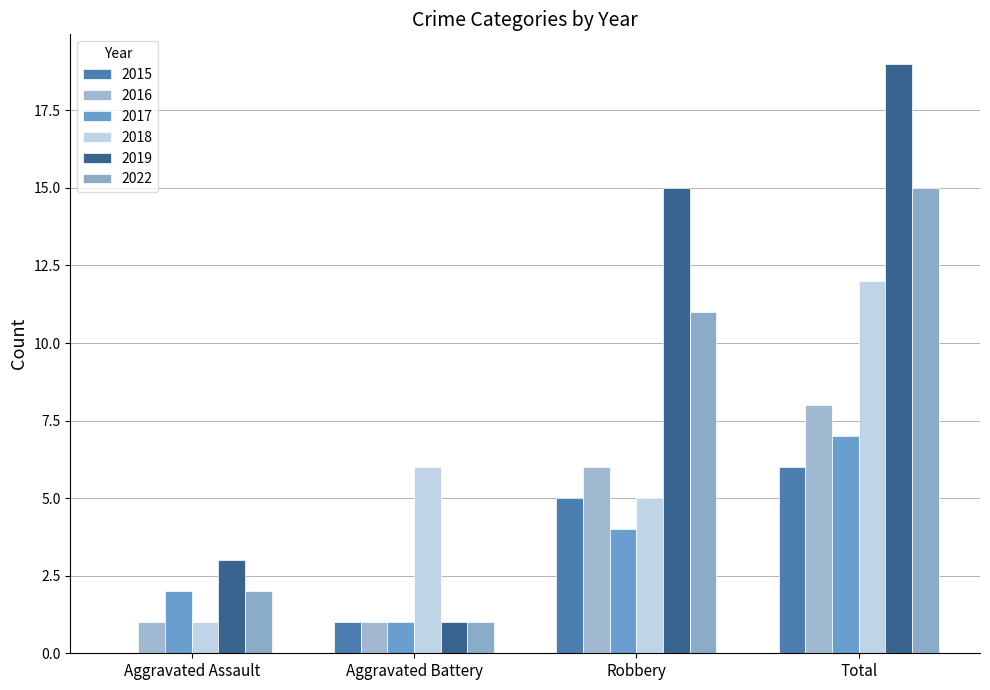

The 2015 series shows 1 at Aggravated Battery. True or false?

True